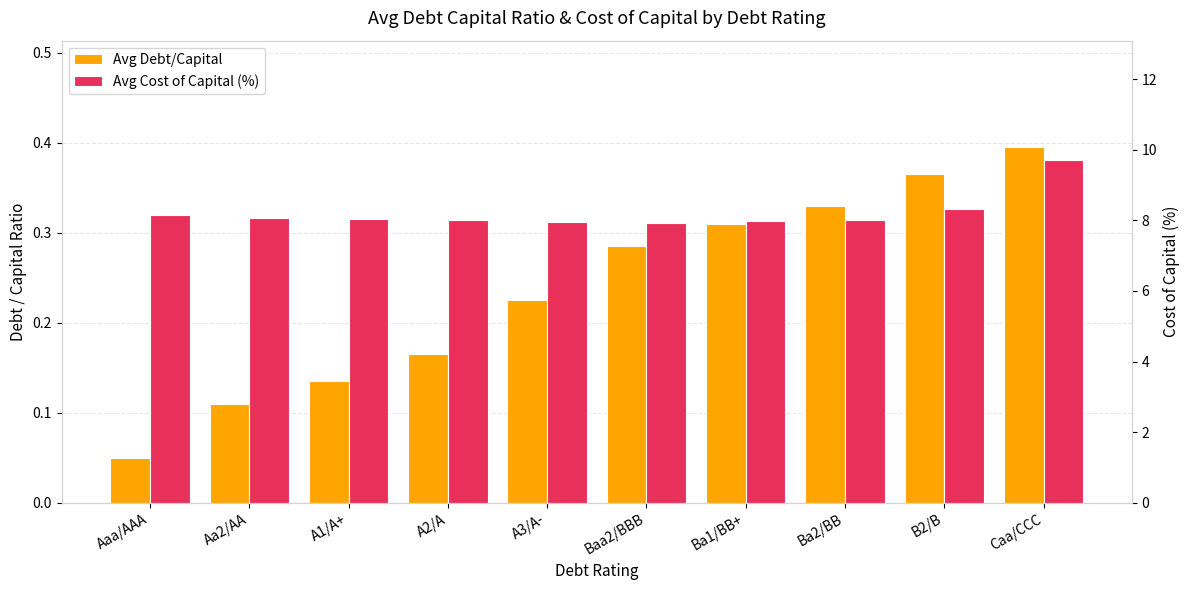

Reading left to right, transcribe all the data shown in this chart.

Avg Debt/Capital: Aaa/AAA=0.0	Aa2/AA=0.1	A1/A+=0.1	A2/A=0.2	A3/A-=0.2	Baa2/BBB=0.3	Ba1/BB+=0.3	Ba2/BB=0.3	B2/B=0.4	Caa/CCC=0.4
Avg Cost of Capital (%): Aaa/AAA=8.2	Aa2/AA=8.1	A1/A+=8.1	A2/A=8.0	A3/A-=7.9	Baa2/BBB=7.9	Ba1/BB+=8.0	Ba2/BB=8.0	B2/B=8.3	Caa/CCC=9.7